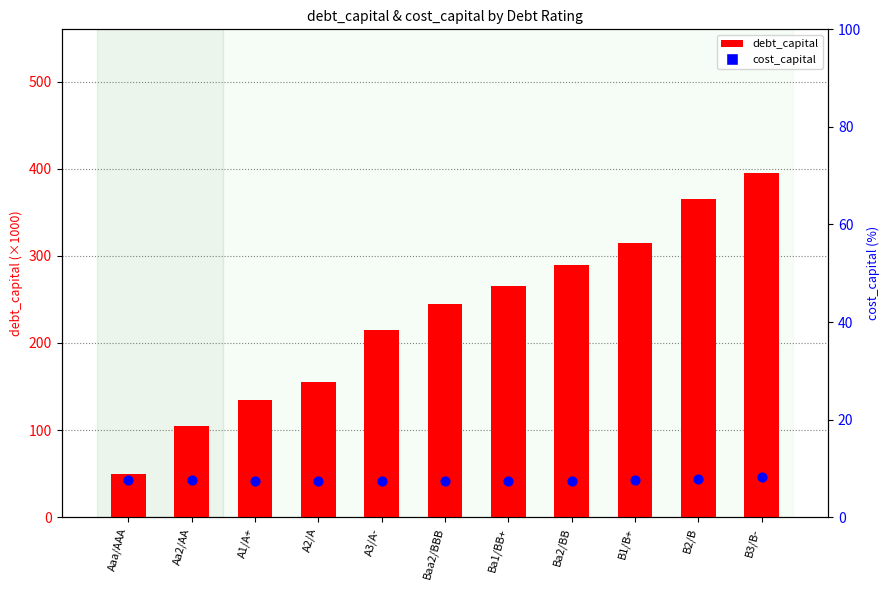

What are all the series names shown in the legend?

debt_capital, cost_capital